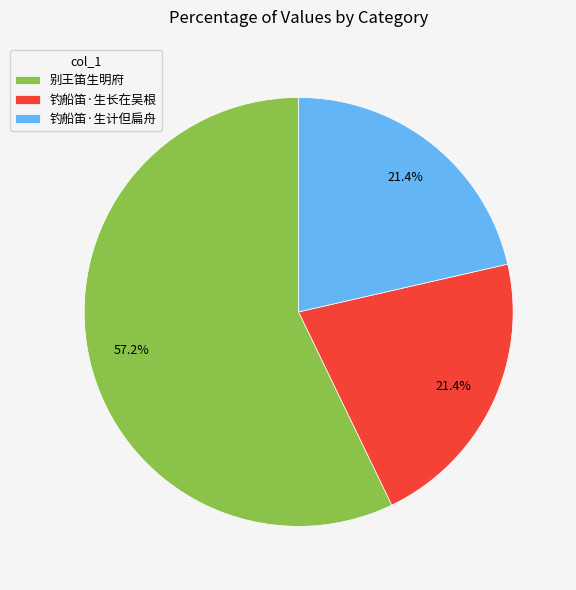

What percentage is NOT represented by 钓船笛·生长在吴根?

78.6%